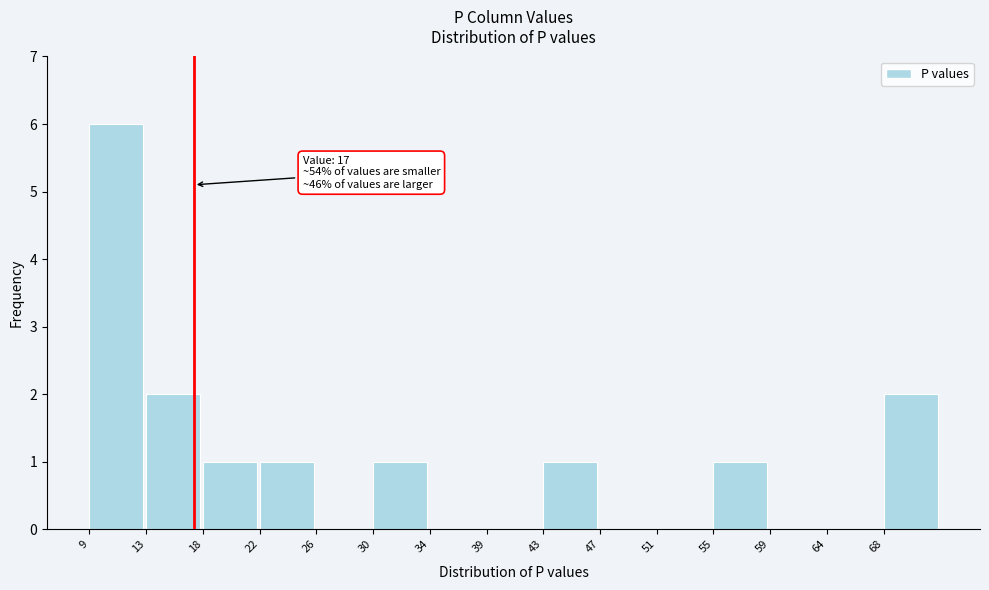

Over which range of the x-axis is the bar tallest?

9.5 to 13.5